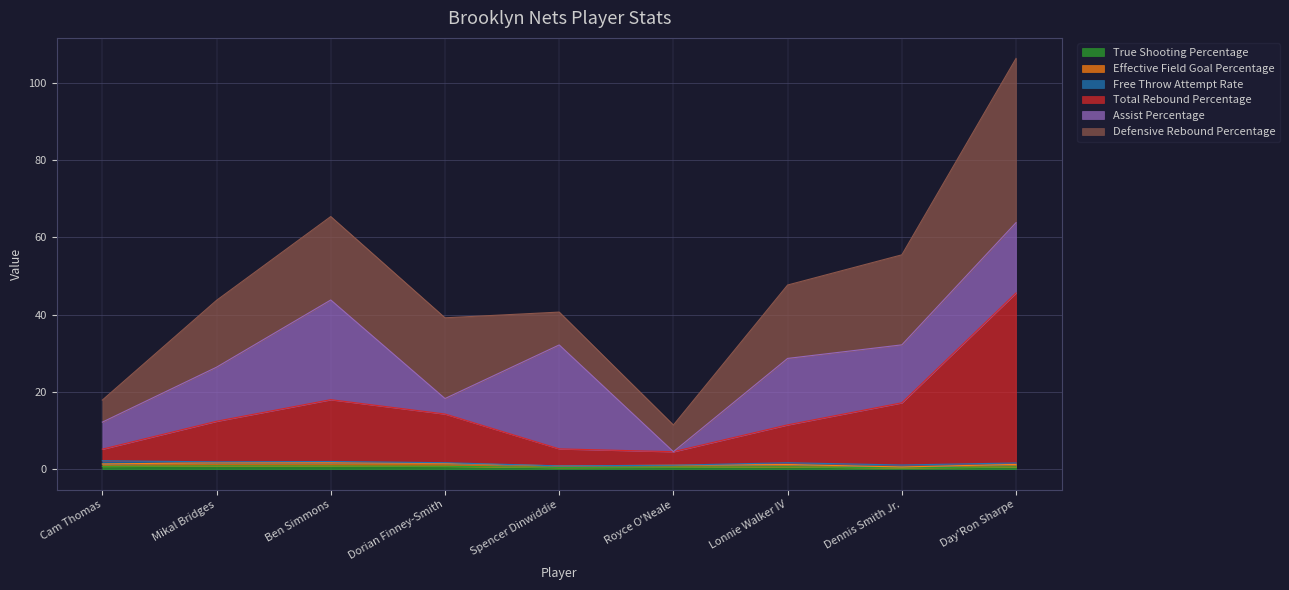

What is the label of the 1st point from the right?

Day'Ron Sharpe